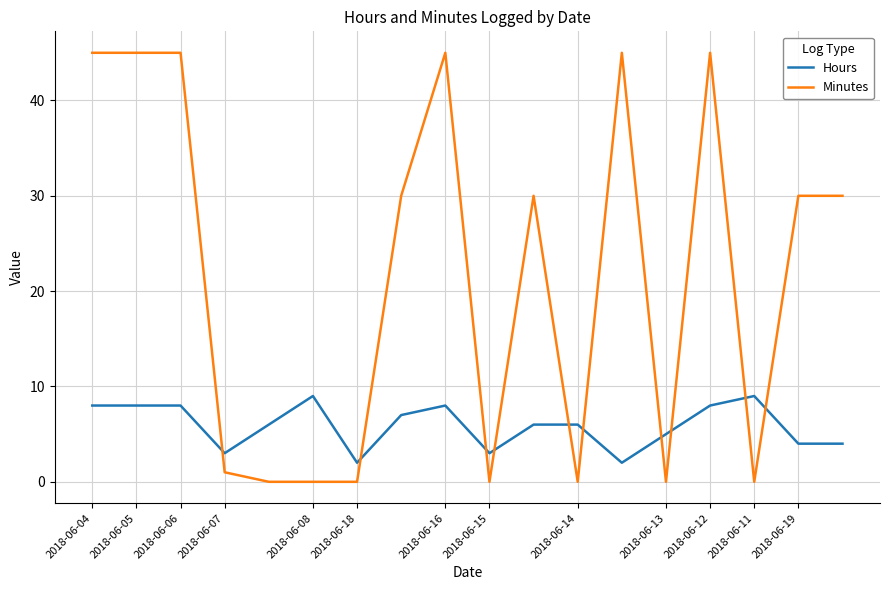

How many distinct data groups are displayed?

2